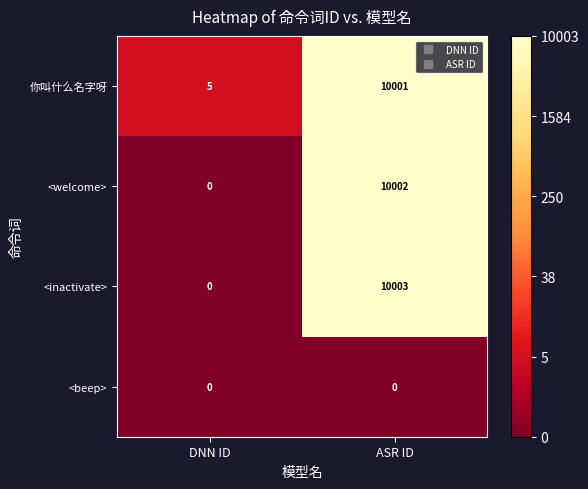

Which series has the largest range (max minus min)?

<inactivate>